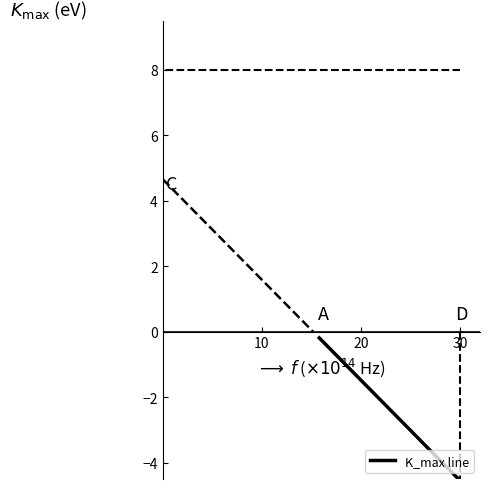

How many lines are shown in the chart?

1